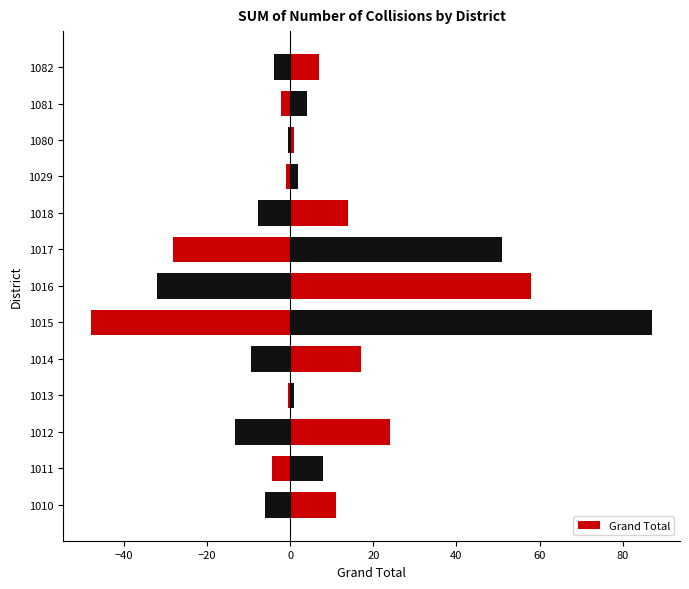

The value at 1029 is 3. True or false?

False